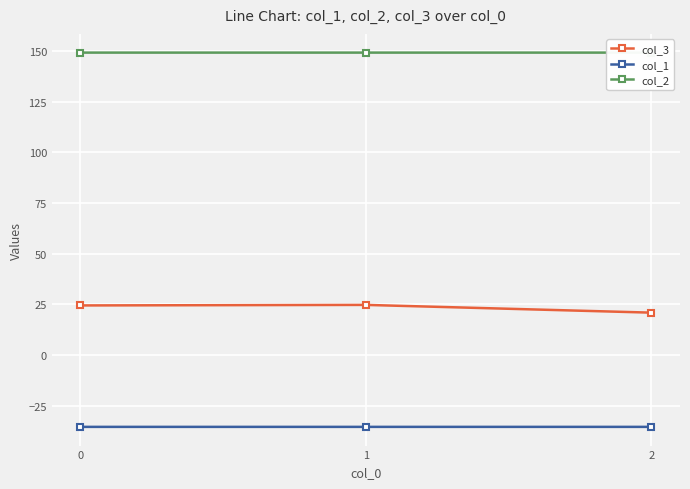

Is the value of col_1 at 2 greater than the value of col_3 at 0?

No